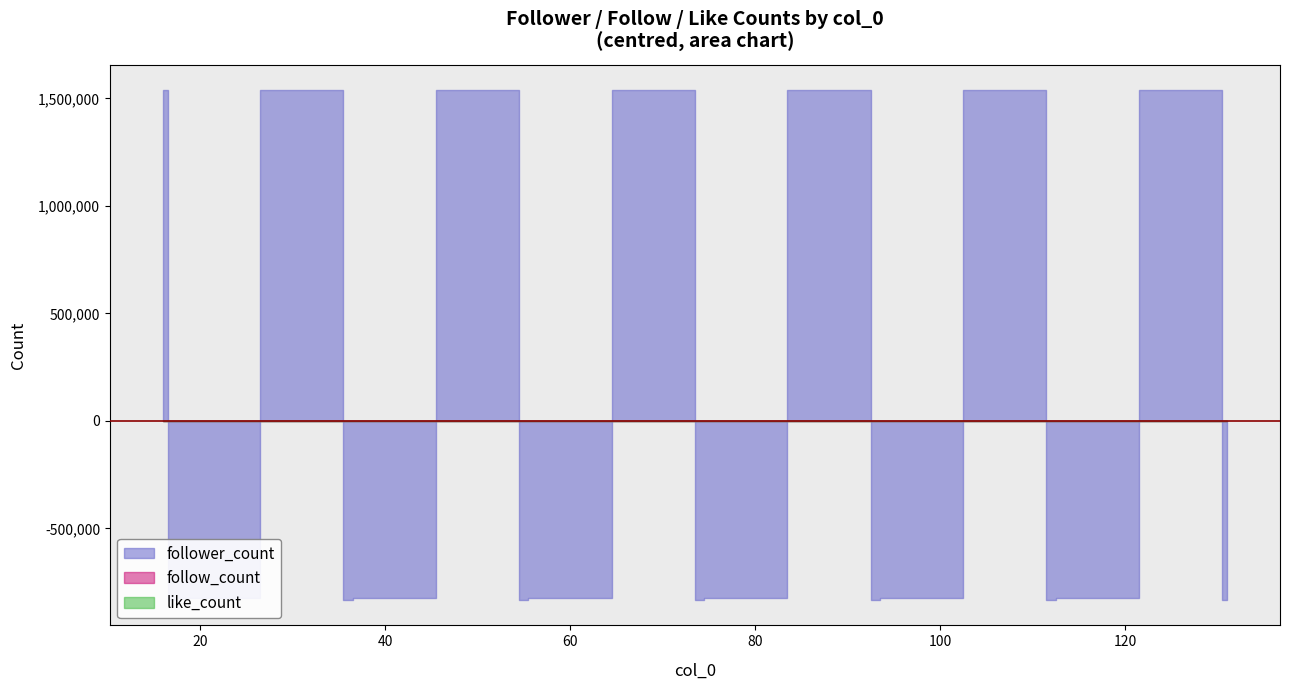

At 93, list the series in order from largest to smallest.

like_count, follow_count, follower_count